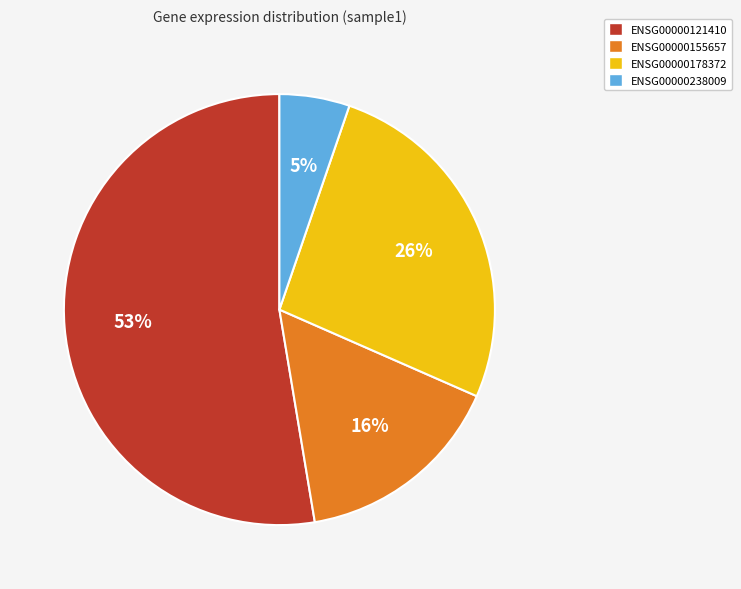

The ENSG00000155657 slice represents 6% of the pie. True or false?

False